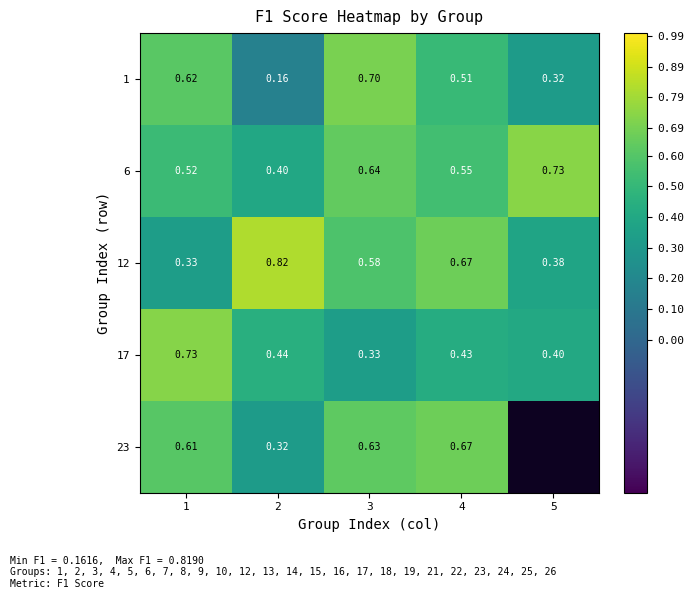

What is the spread (max minus min) of values at 2?

0.7